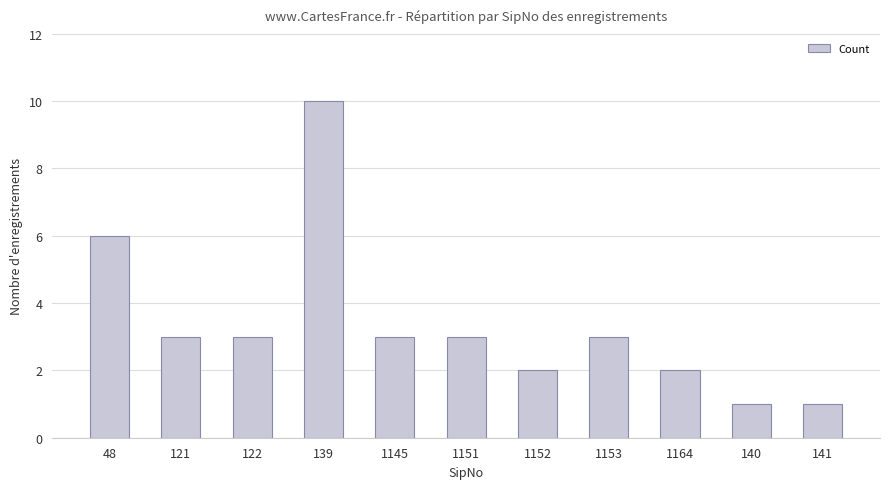

What is the label of the 11th bar from the left?

141